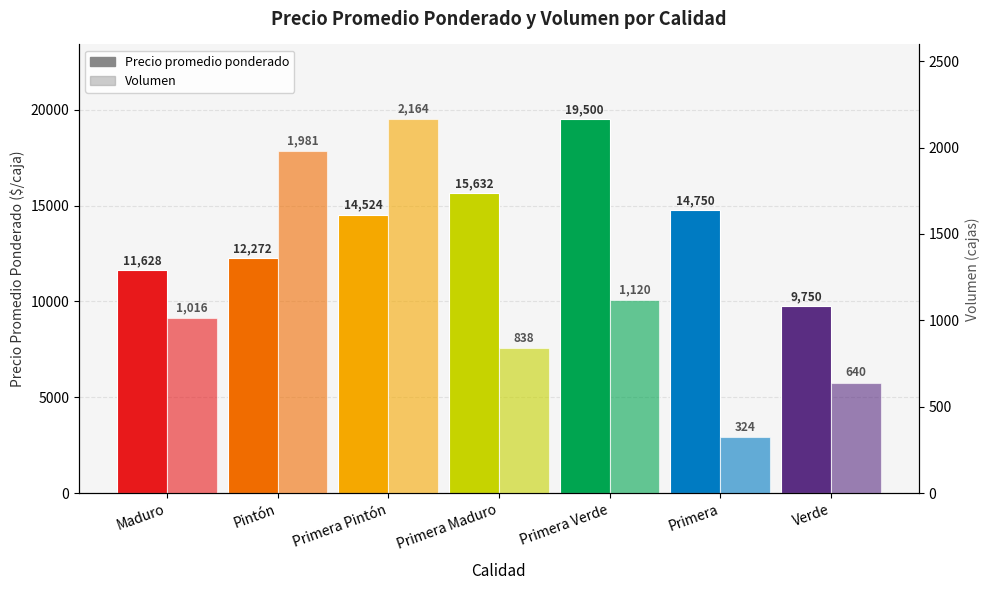

What is the difference between the Precio promedio ponderado values at Pintón and Primera Verde?

7228